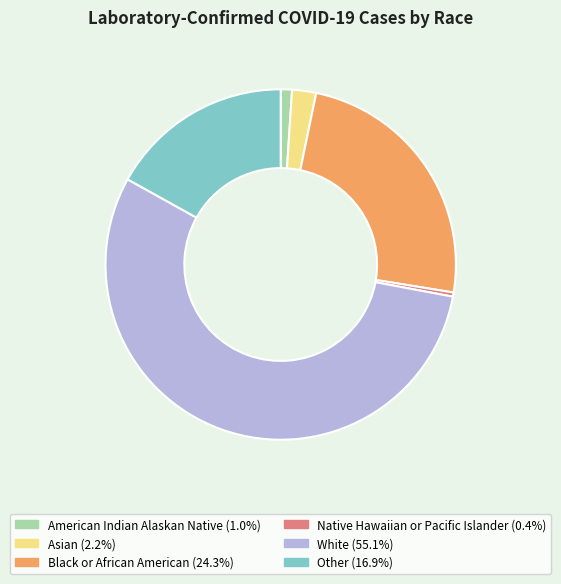

What is the ratio of the value at American Indian Alaskan Native to the value at Native Hawaiian or Pacific Islander?

2.7